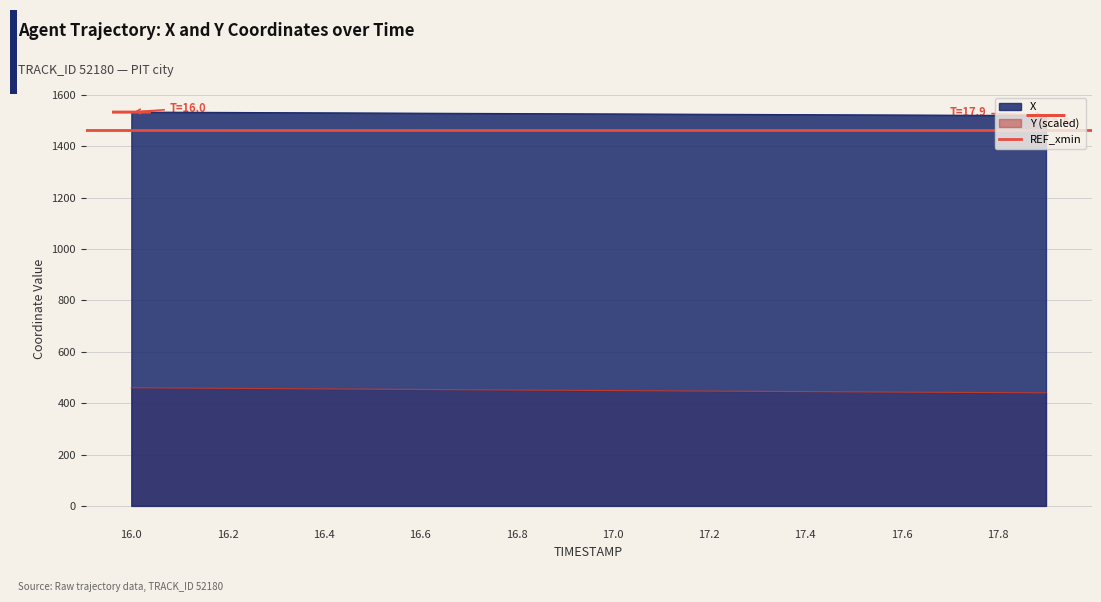

How many lines are shown in the chart?

2